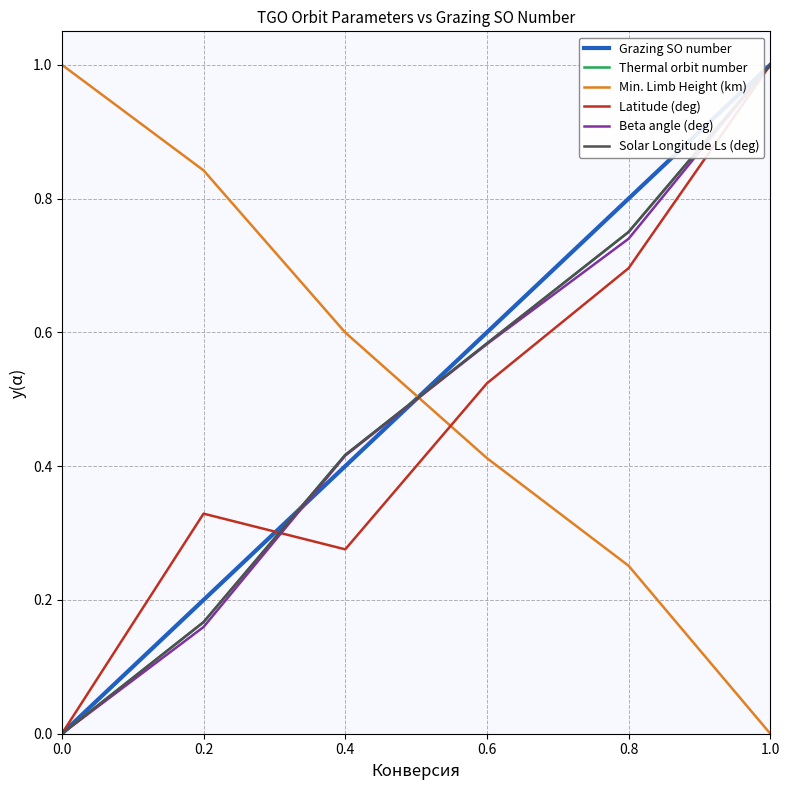

List the labels in order of Solar Longitude Ls (deg) value, largest first.

1.0, 0.8, 0.6, 0.4, 0.2, 0.0